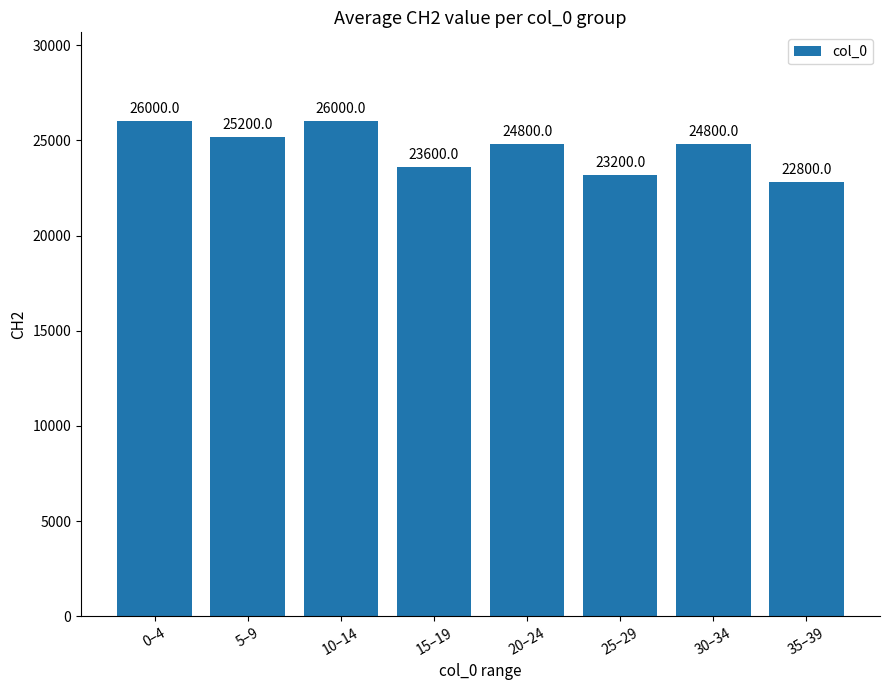

Does the chart contain stacked bars?

No